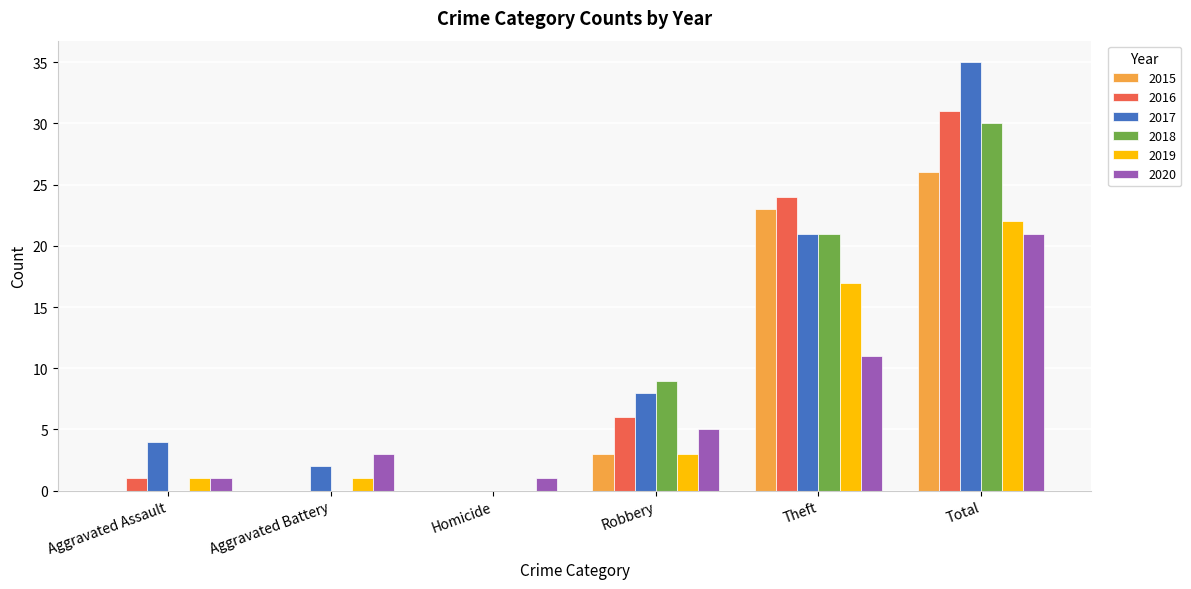

Which series has the largest range (max minus min)?

2017